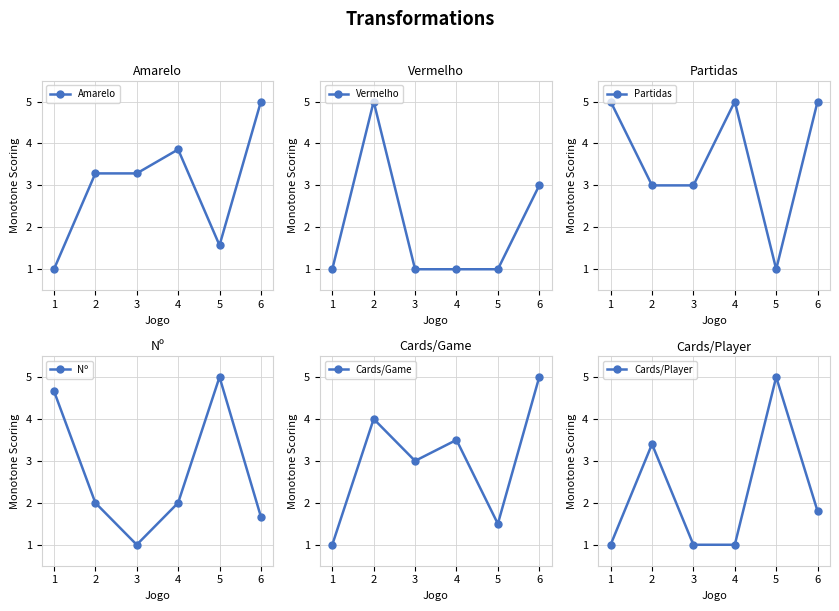

The value of Cards/Player at 5 is 5.0. True or false?

True